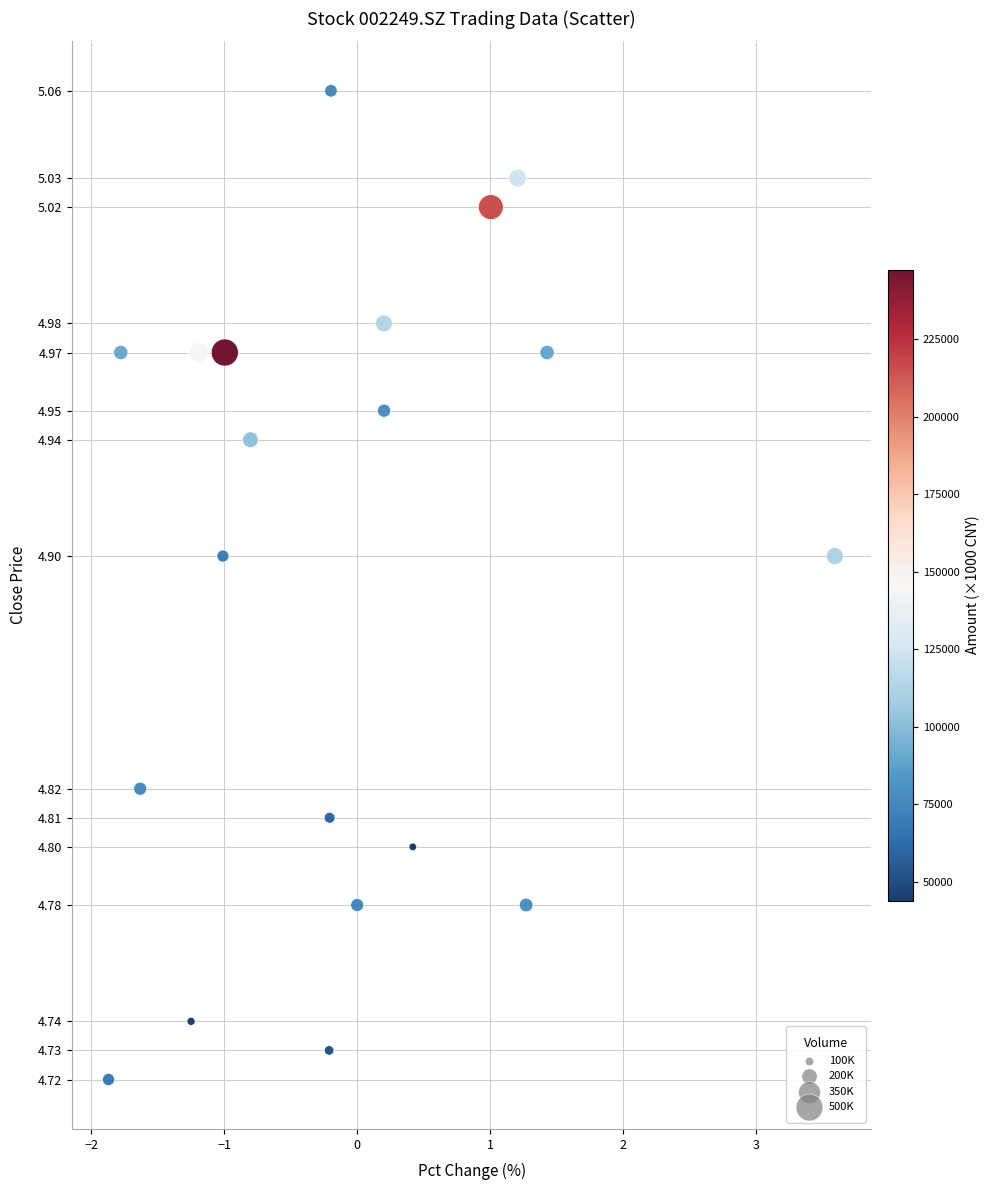

What is the range of Y values (max minus min)?

0.3